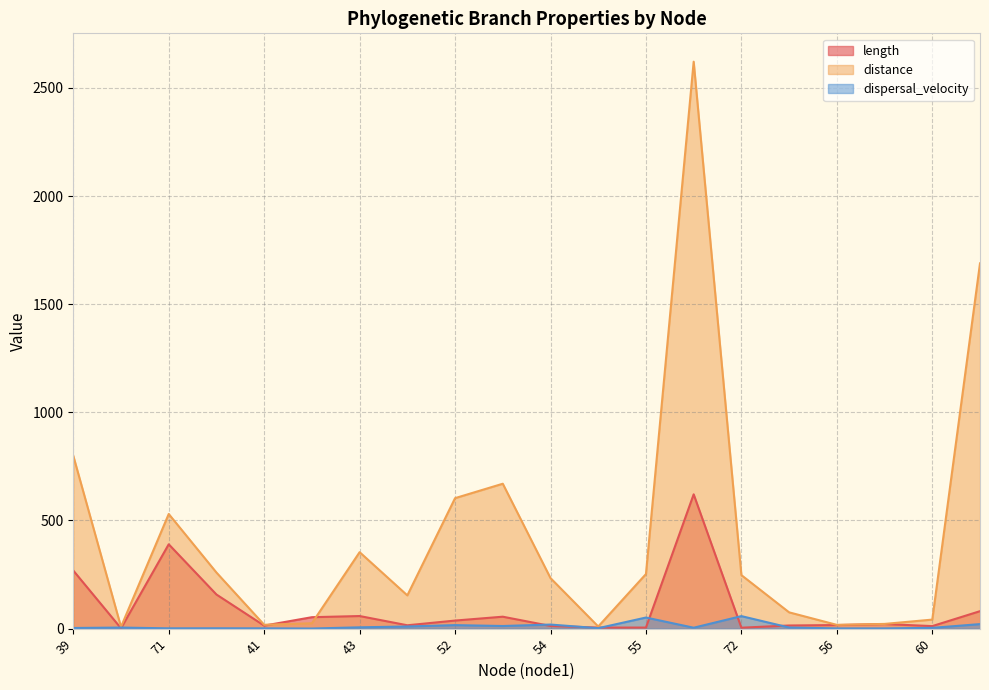

Which series has the largest total across all categories?

distance